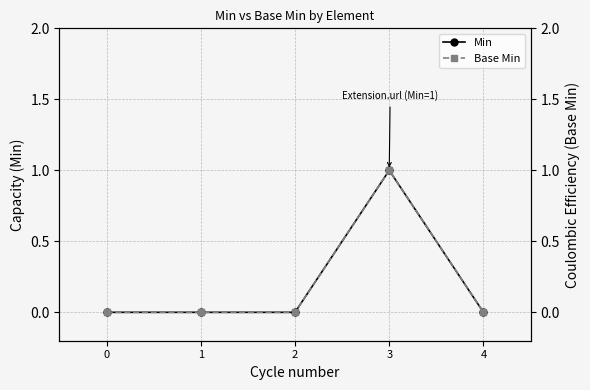

Which series has the largest total across all categories?

Min